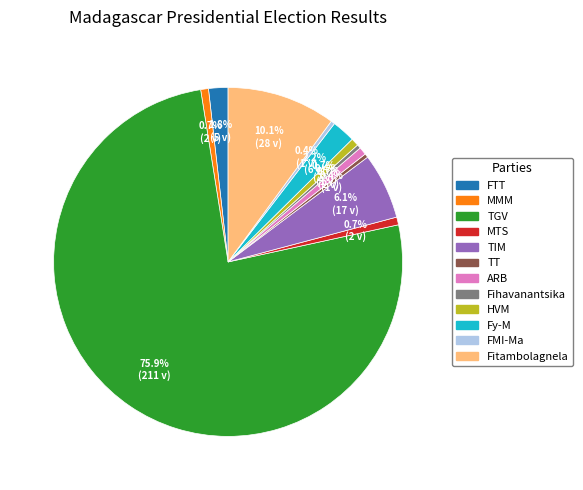

Does any single category account for the majority?

Yes